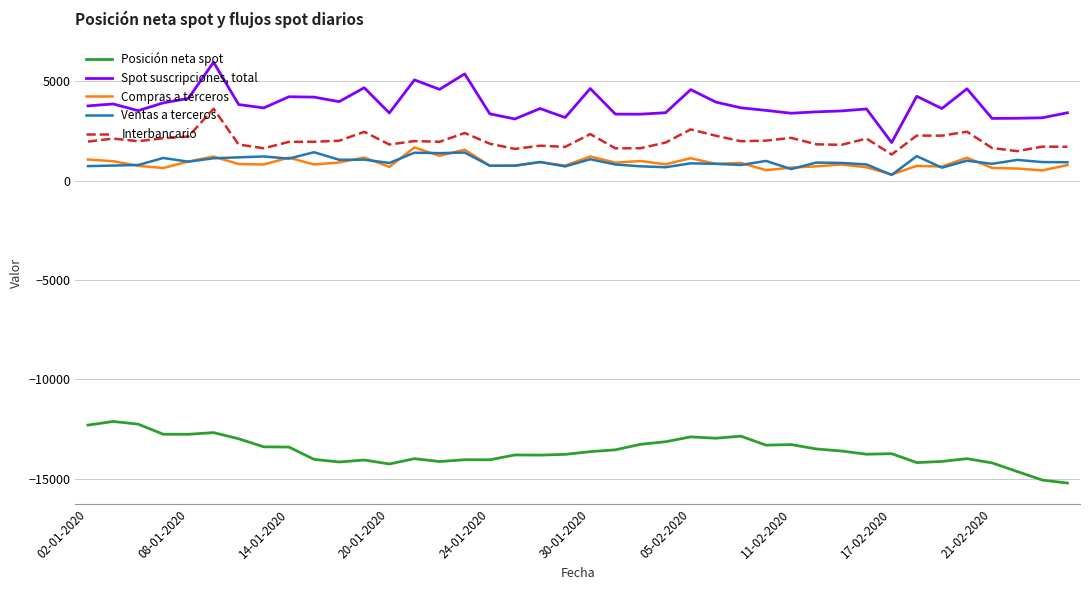

List the series in order of their peak value, lowest first.

Posición neta spot, Ventas a terceros, Compras a terceros, Interbancario, Spot suscripciones, total